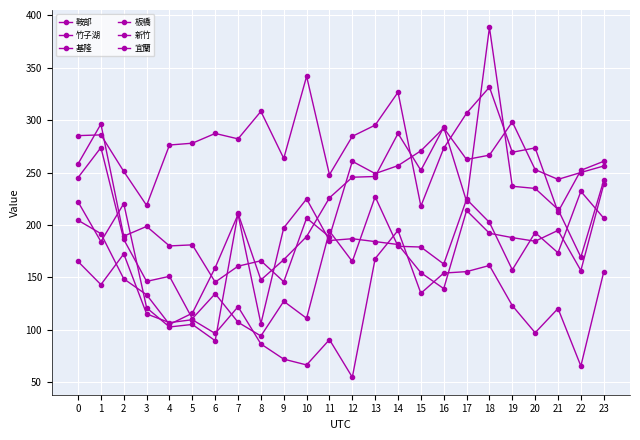

Is it true that 基隆 equals 179.6 at 14?

True